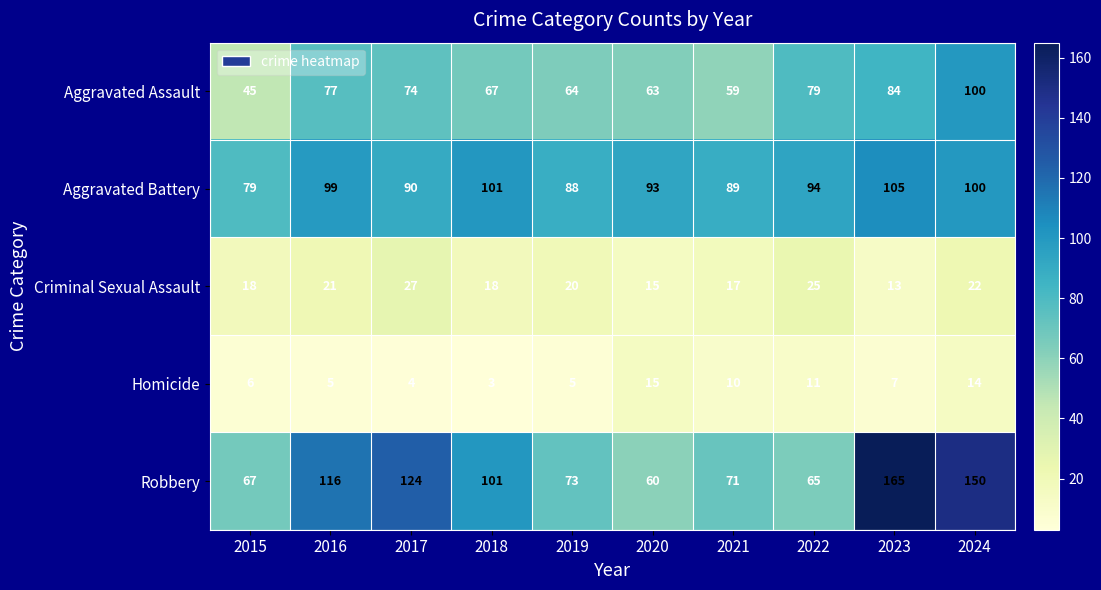

List the labels in order of Robbery value, smallest first.

2020, 2022, 2015, 2021, 2019, 2018, 2016, 2017, 2024, 2023